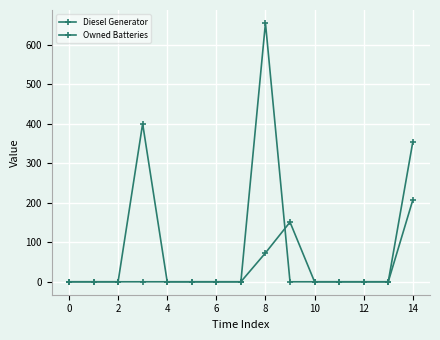

Where is Diesel Generator nearest to the value 200?

14